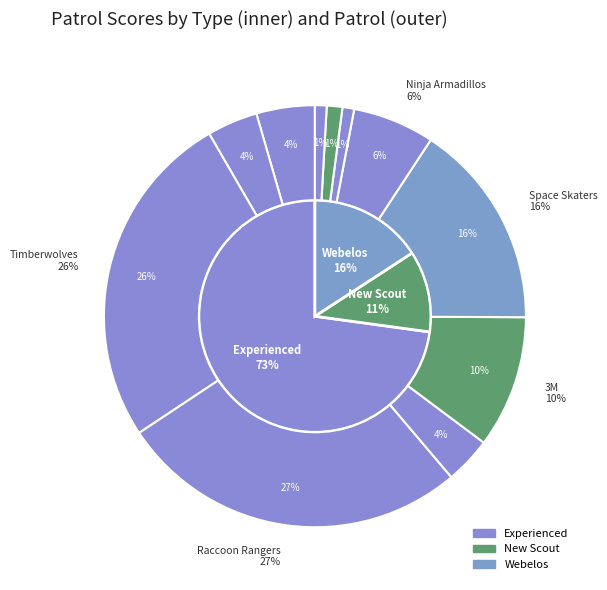

True or false: Ninja Armadillos accounts for 6% of the total.

True